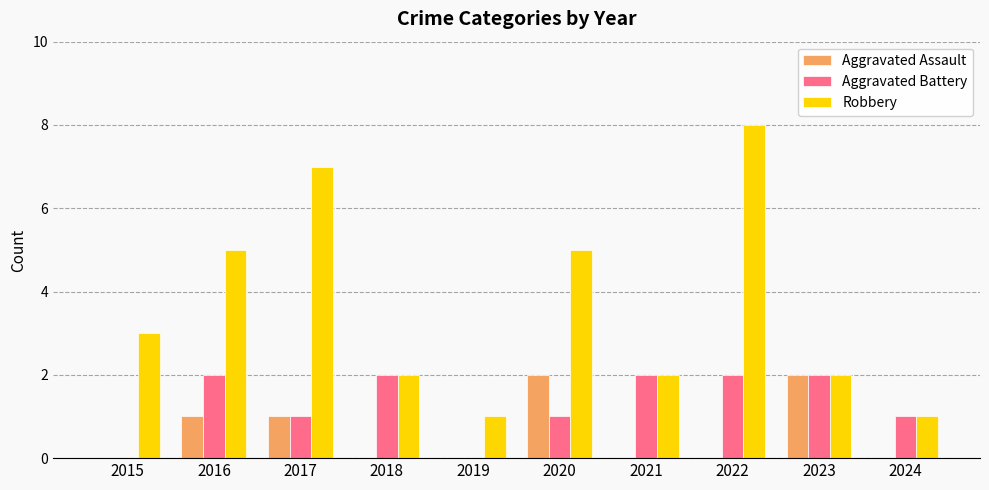

Does the chart contain stacked bars?

No